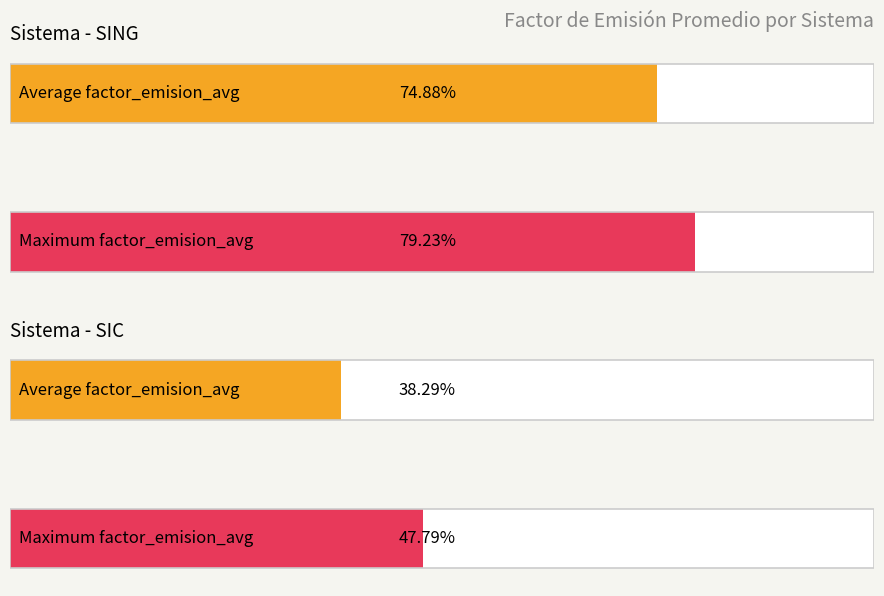

What is the highest value of the SIC series?

0.5